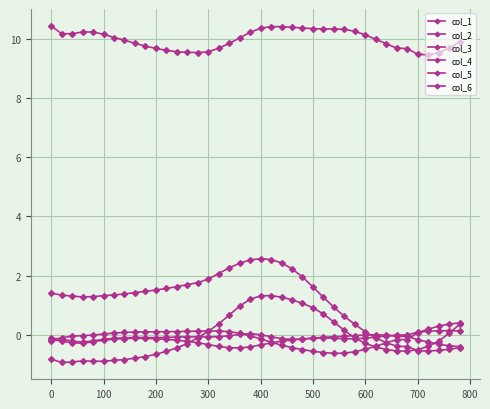

Does the chart have visible grid lines?

Yes